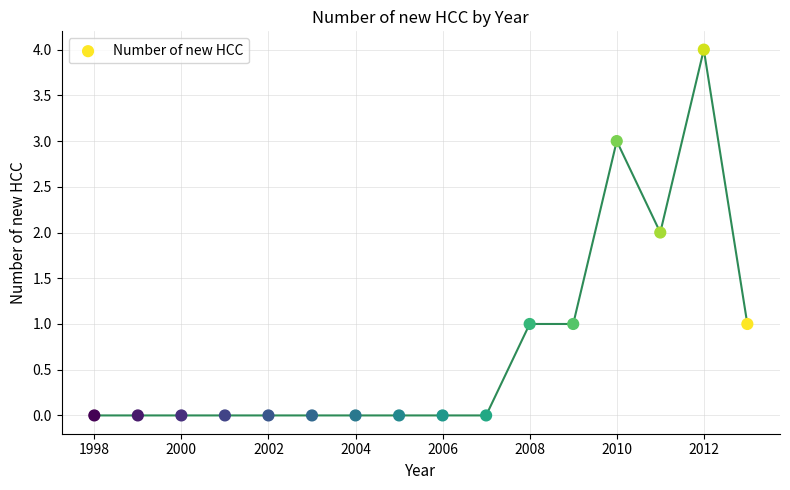

What is the range of Y values (max minus min)?

4